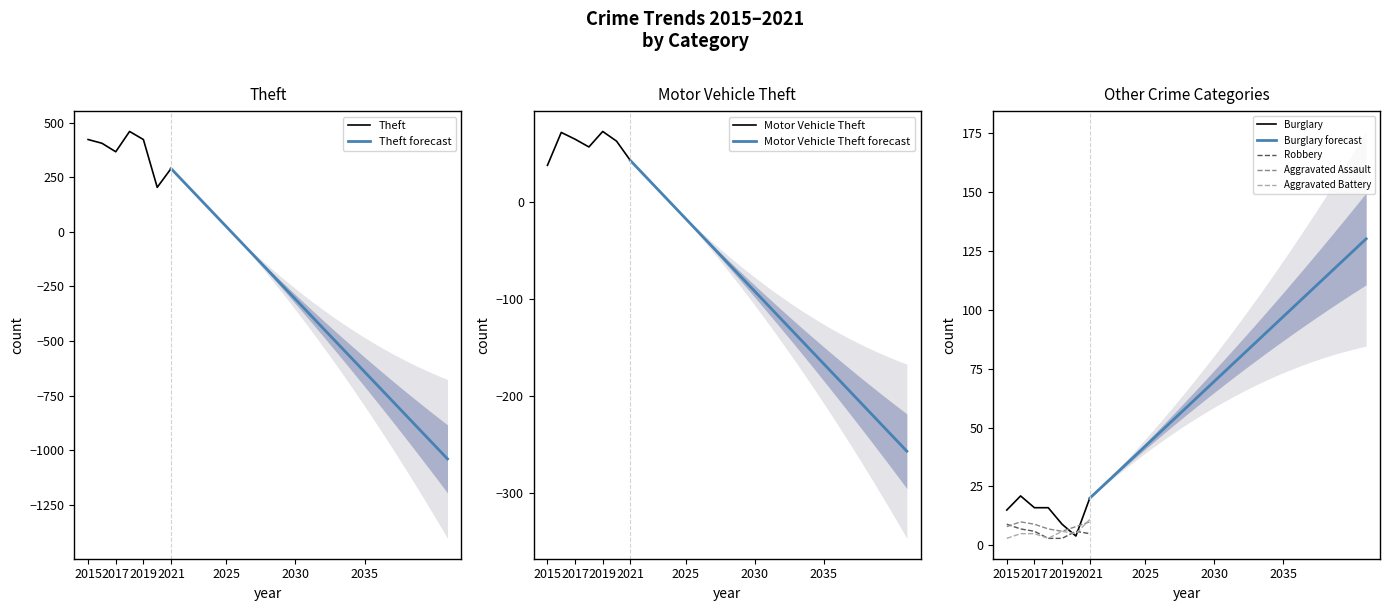

How many lines are shown in the chart?

6